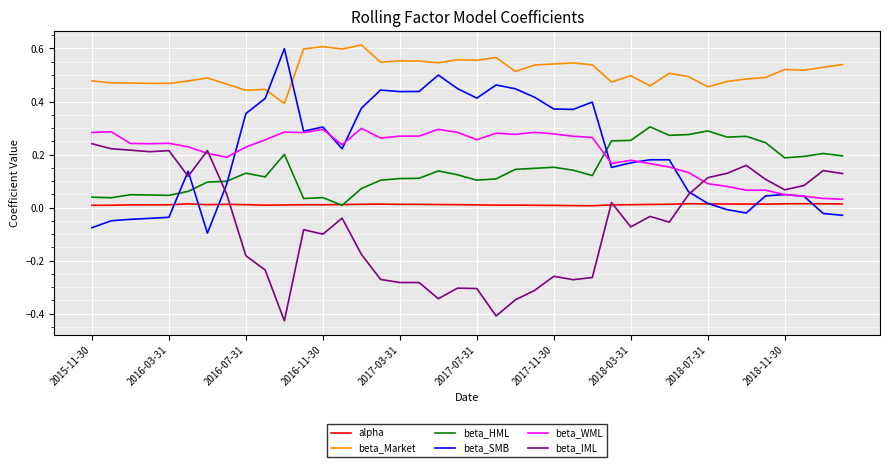

Which series has the widest spread of values?

beta_SMB